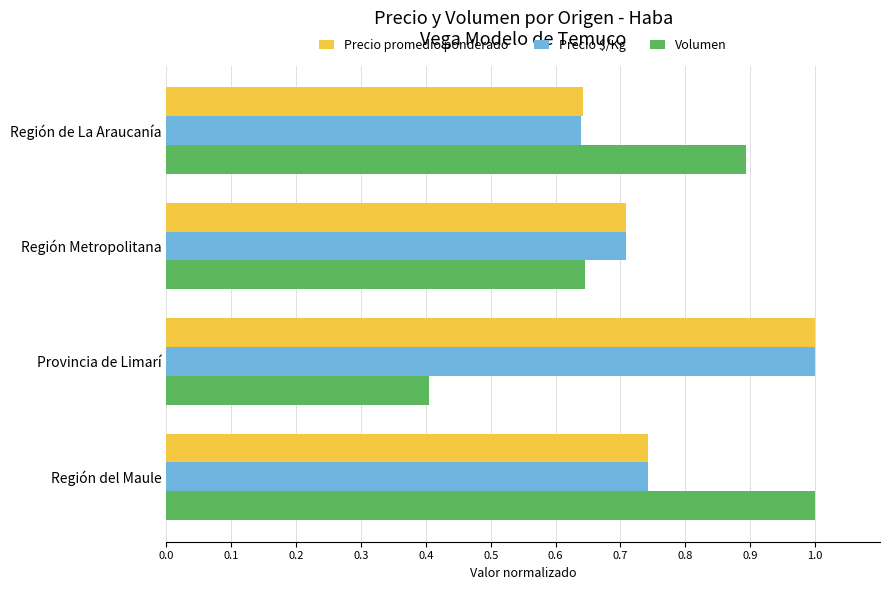

What are all the series names shown in the legend?

Precio promedio ponderado, Precio $/Kg, Volumen